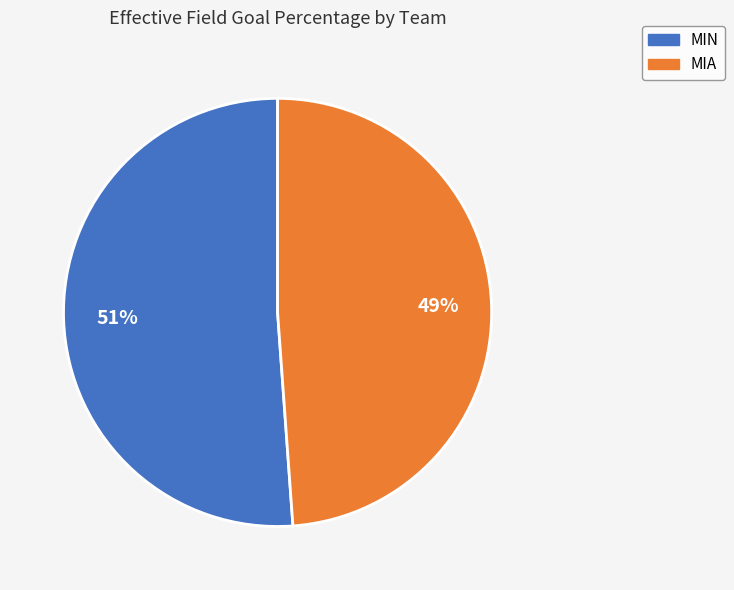

To the nearest percent, what is the combined percentage of MIN and MIA?

100%